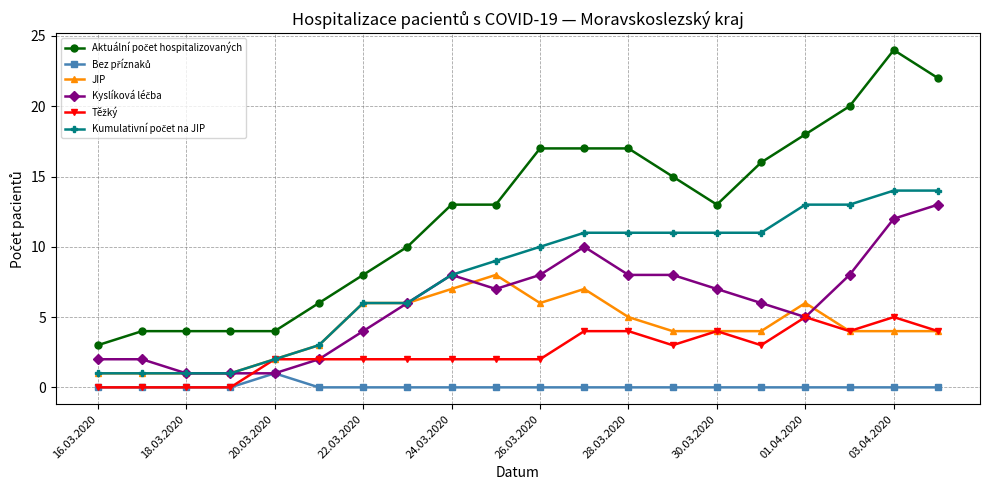

Does the chart have visible grid lines?

Yes